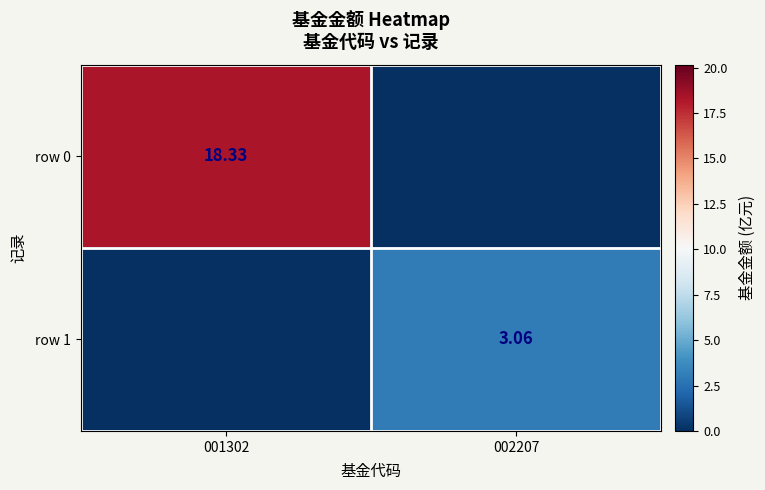

What is the average value of the row 0 series?

9.2